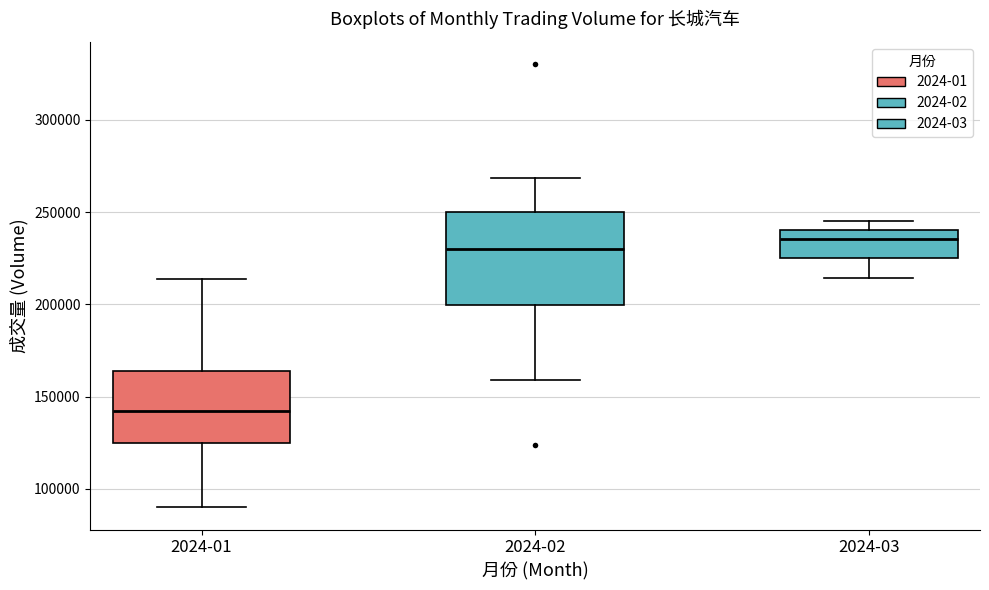

Reading left to right, transcribe this box plot: for each box, give where its median line is, the range the box spans, and where its two whiskers end, as read against the y-axis. The values are not printed on the chart, so give them approximately, as read against the axis.

2024-01: median 140000, box 125000 to 165000, whiskers 90000 to 215000
2024-02: median 230000, box 200000 to 250000, whiskers 160000 to 270000
2024-03: median 235000, box 225000 to 240000, whiskers 215000 to 245000